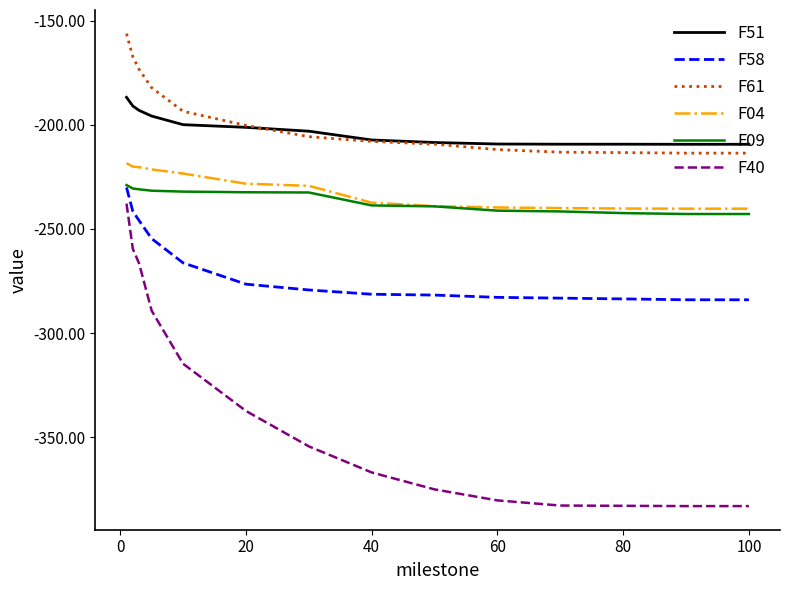

Is this an area chart (filled region under the line)?

No